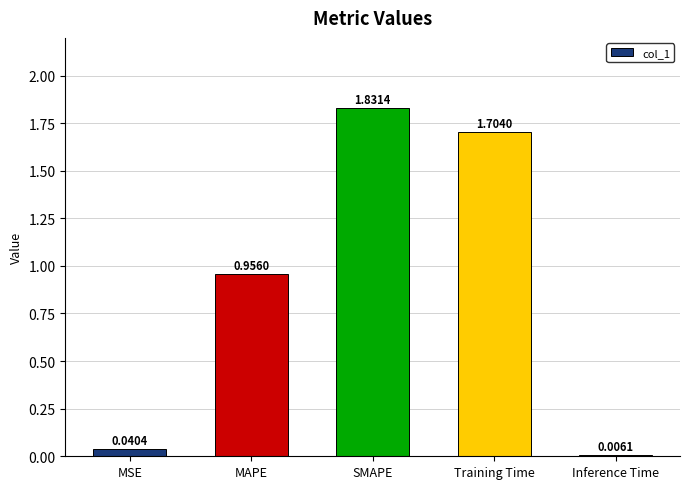

Is it true that the value at SMAPE is 0.4?

False